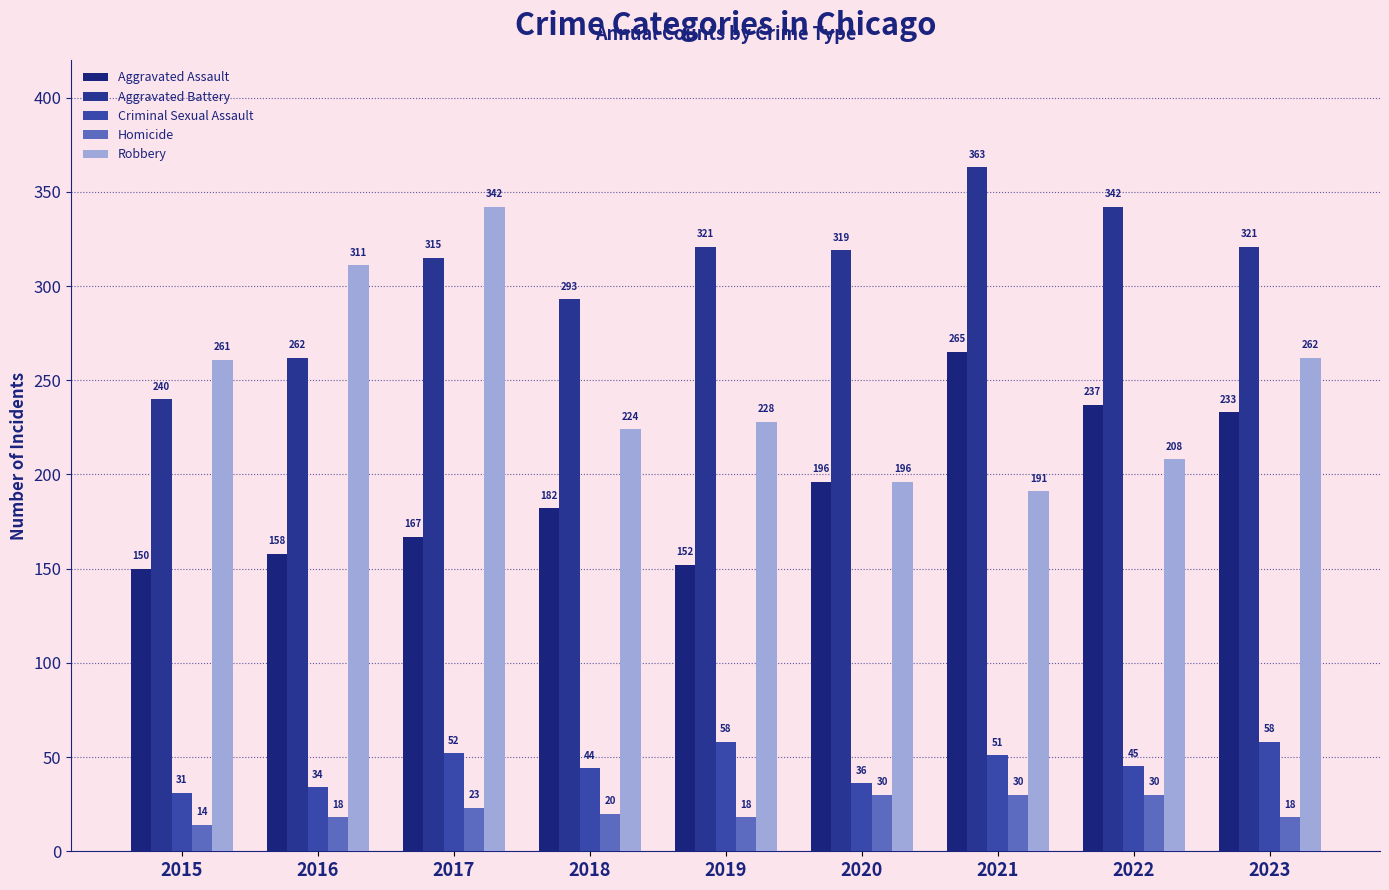

Rank the series by their maximum value, from lowest to highest.

Homicide, Criminal Sexual Assault, Aggravated Assault, Robbery, Aggravated Battery